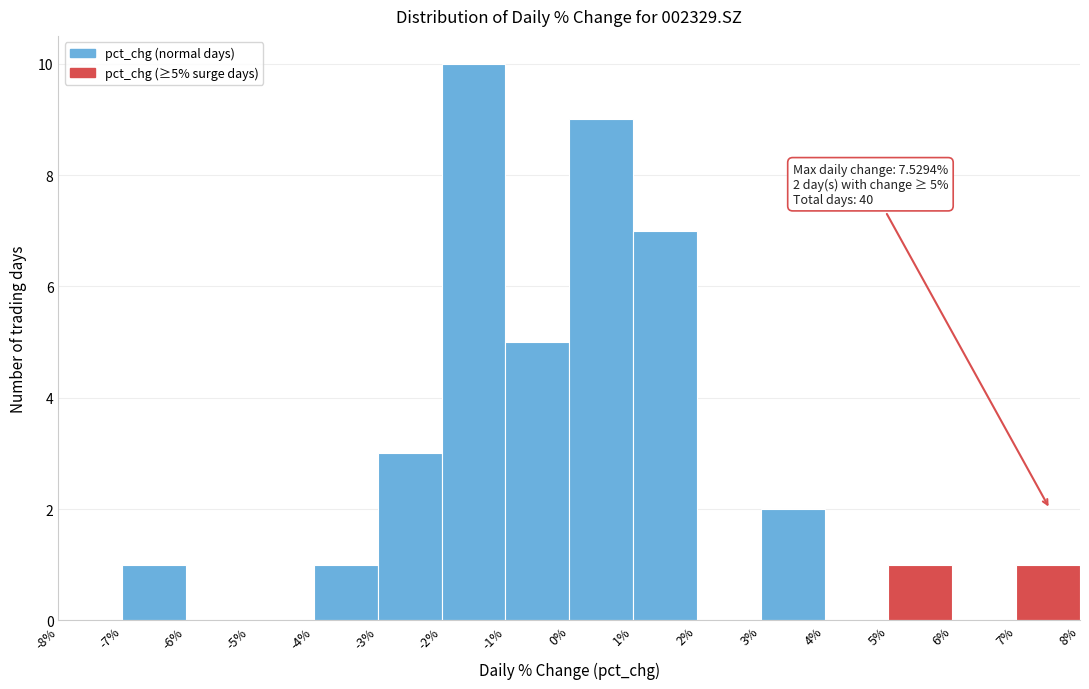

Over which range of the x-axis is the bar tallest?

-2% to -1%